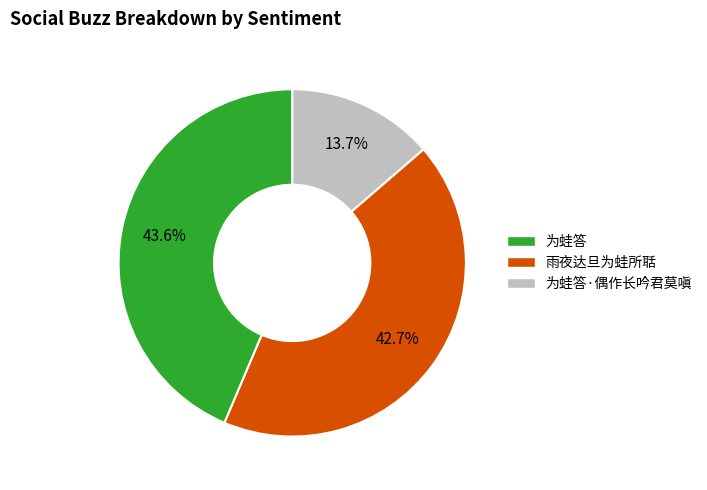

Is there a majority slice in this chart?

No